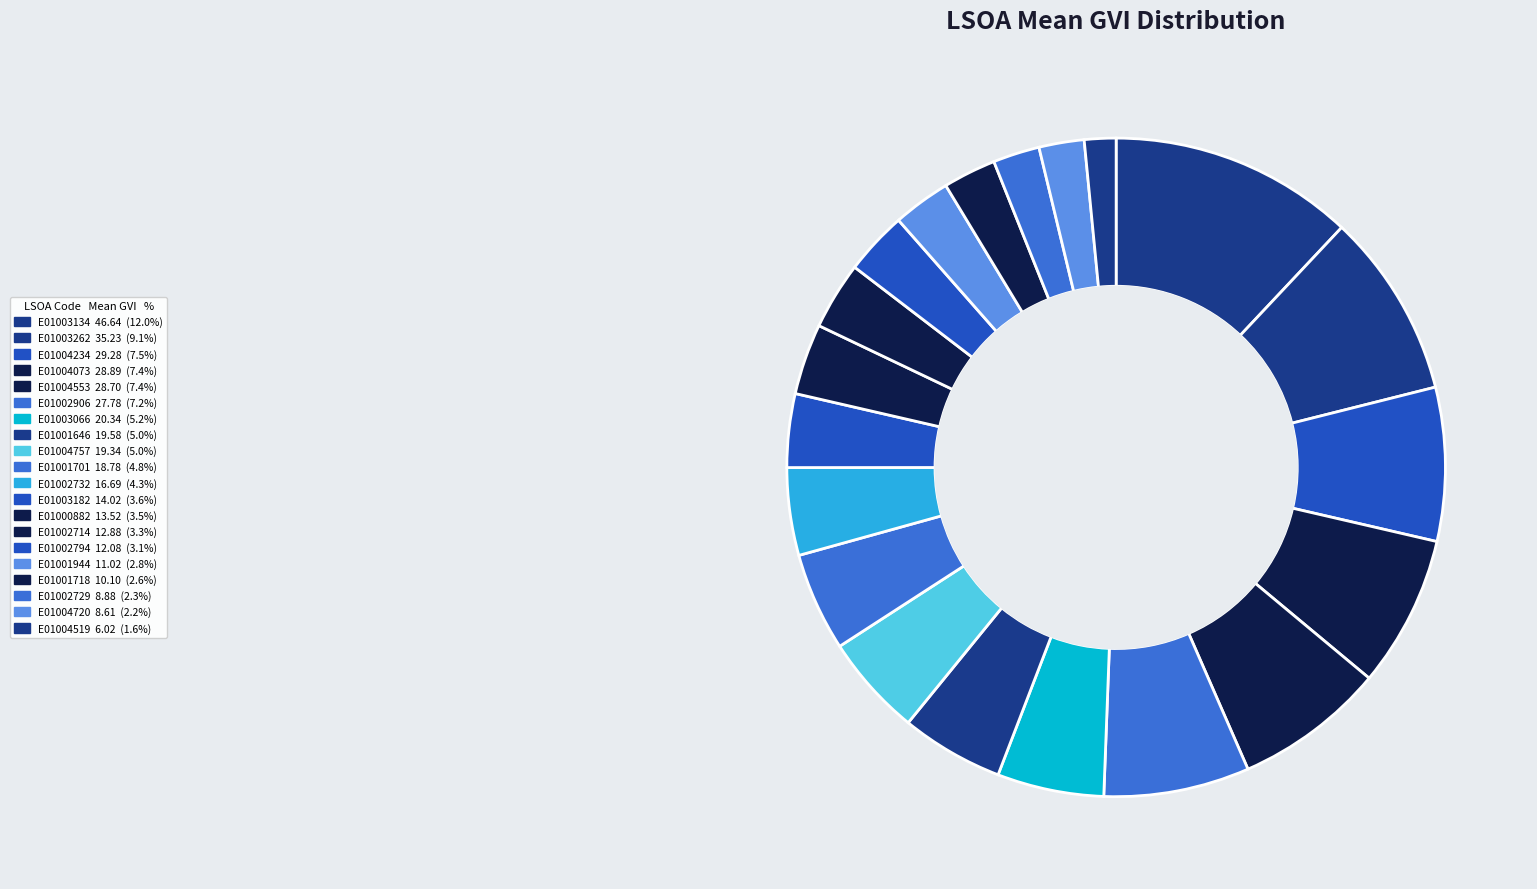

Rank the categories by value from highest to lowest.

E01003134, E01003262, E01004234, E01004073, E01004553, E01002906, E01003066, E01001646, E01004757, E01001701, E01002732, E01003182, E01000882, E01002714, E01002794, E01001944, E01001718, E01002729, E01004720, E01004519